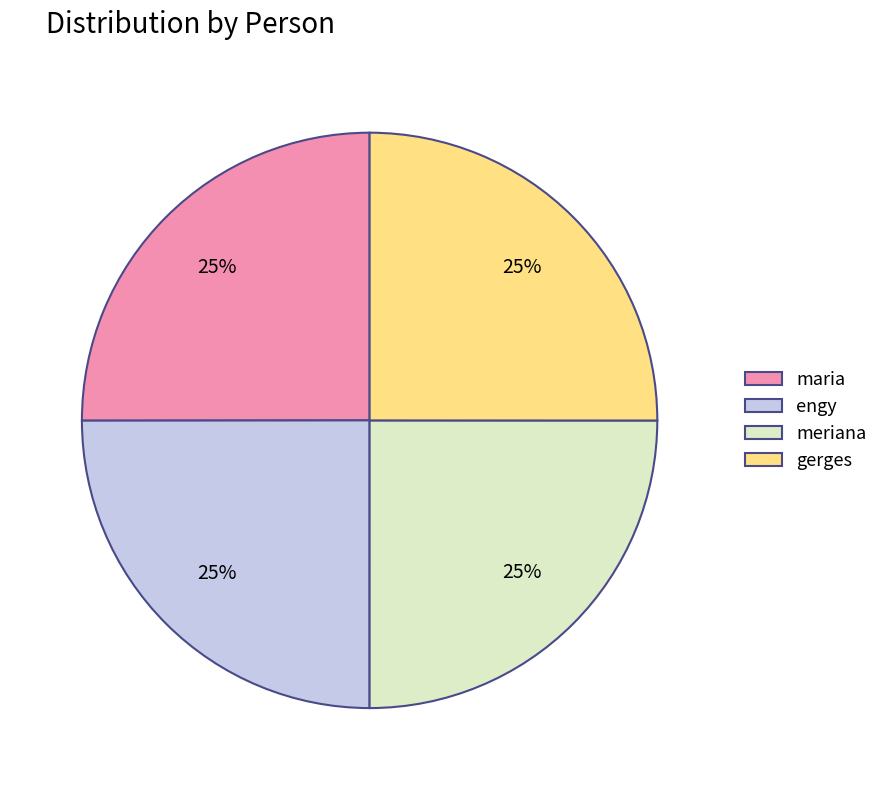

True or false: engy accounts for 16% of the total.

False